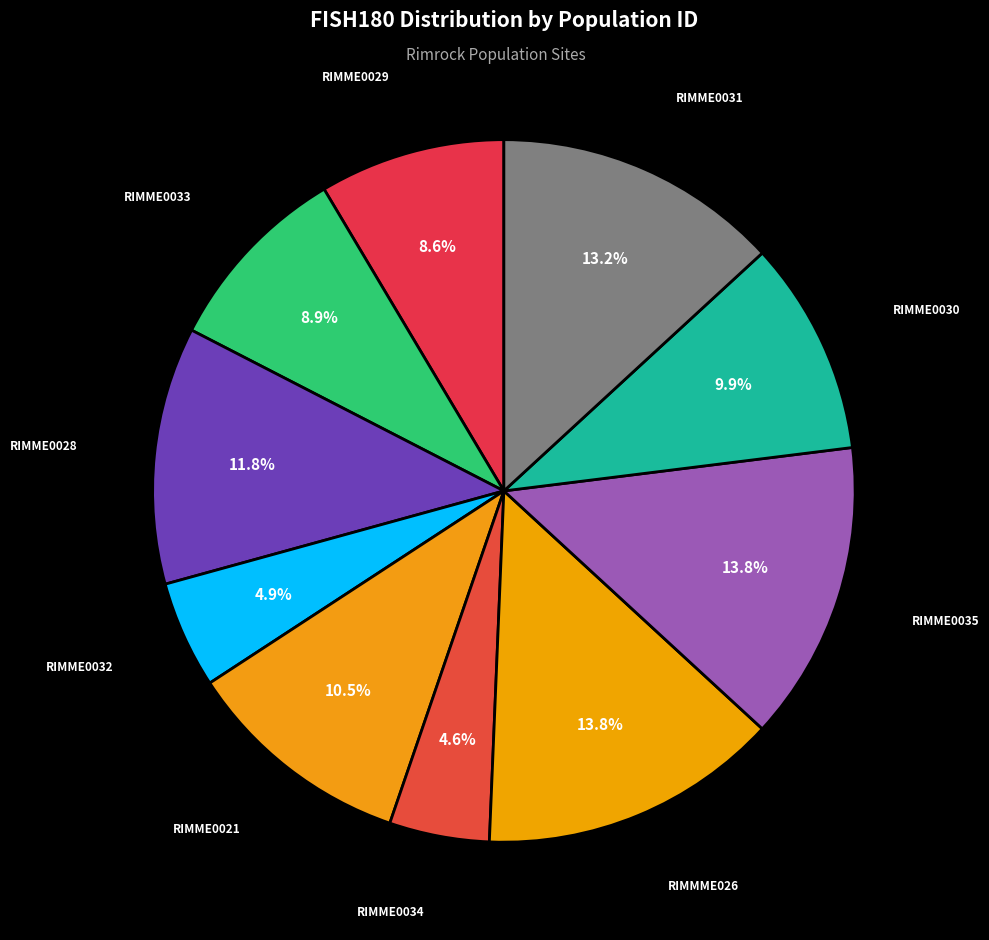

The RIMME0029 slice represents 9% of the pie. True or false?

True